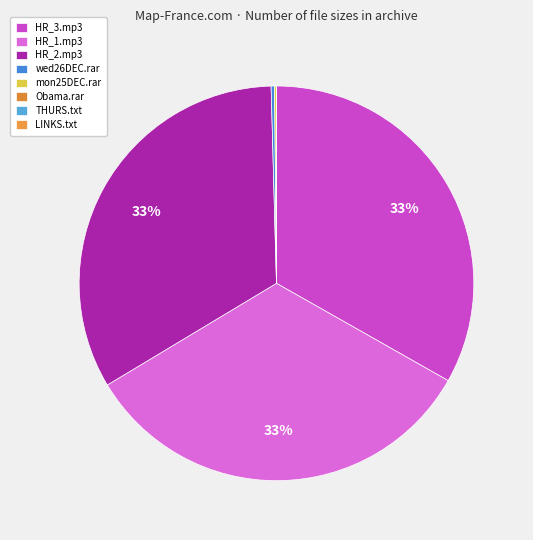

Count the number of slices in the pie.

8